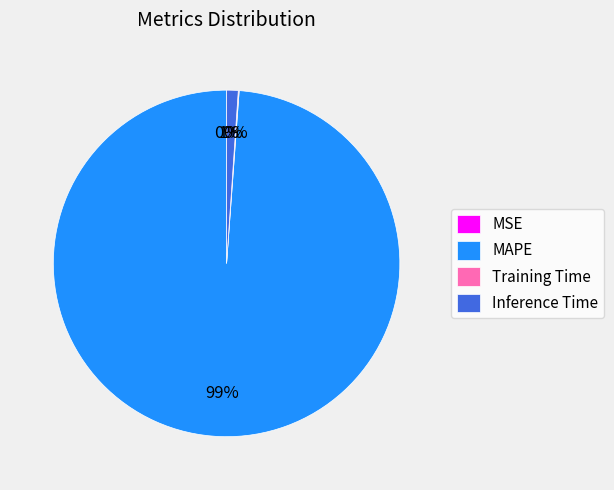

Which slice is the largest?

MAPE